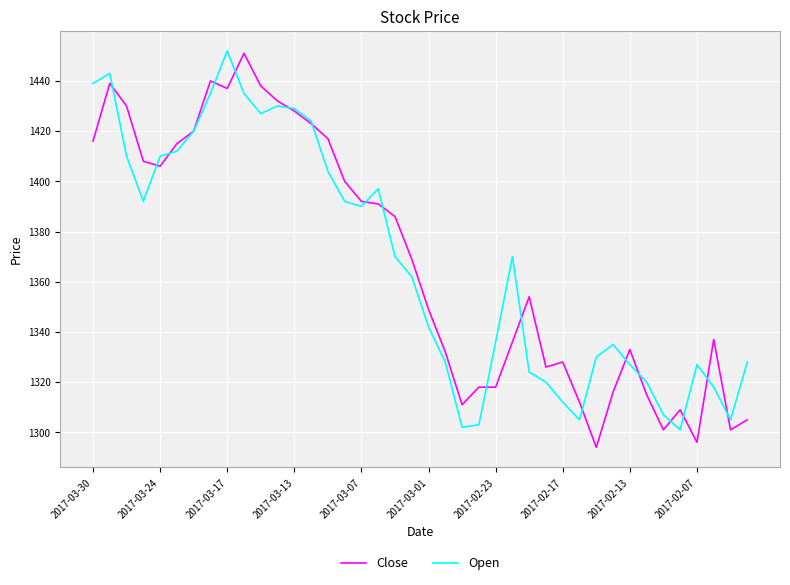

What is the minimum value for Close?

1294